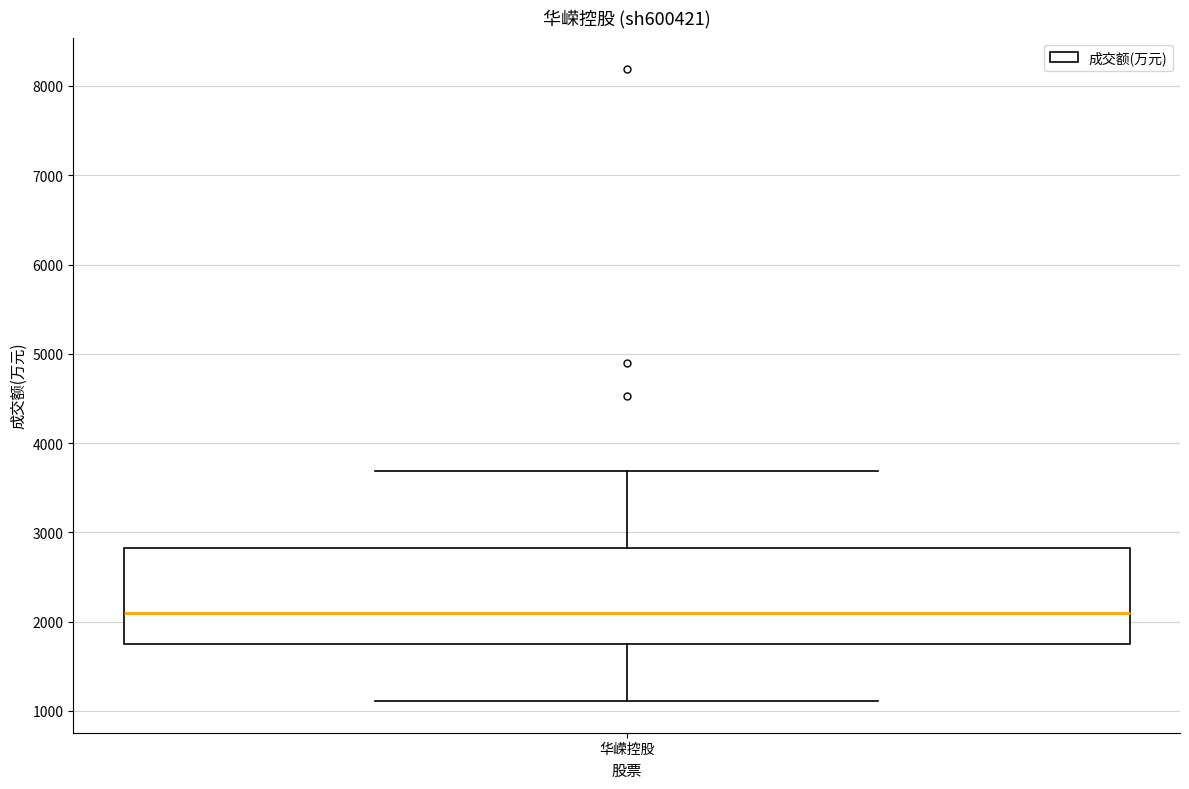

Read this box plot against the y-axis: the position of the median line, the range covered by the box, and the ends of both whiskers. The values are not printed on the chart, so give them approximately, as read against the axis.

median 2100, box 1800 to 2800, whiskers 1100 to 3700